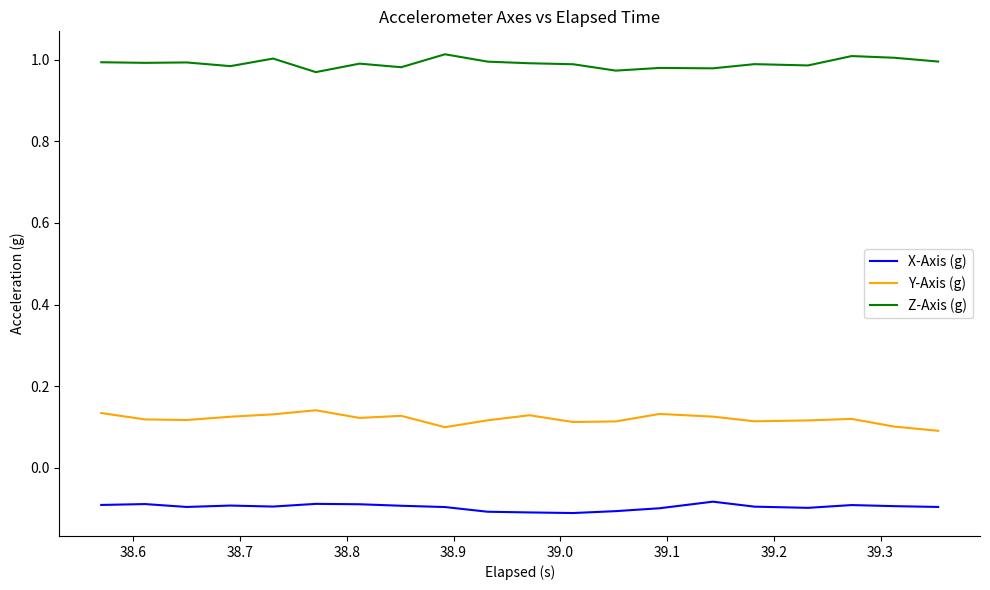

True or false: X-Axis (g) and Z-Axis (g) cross at least once.

False